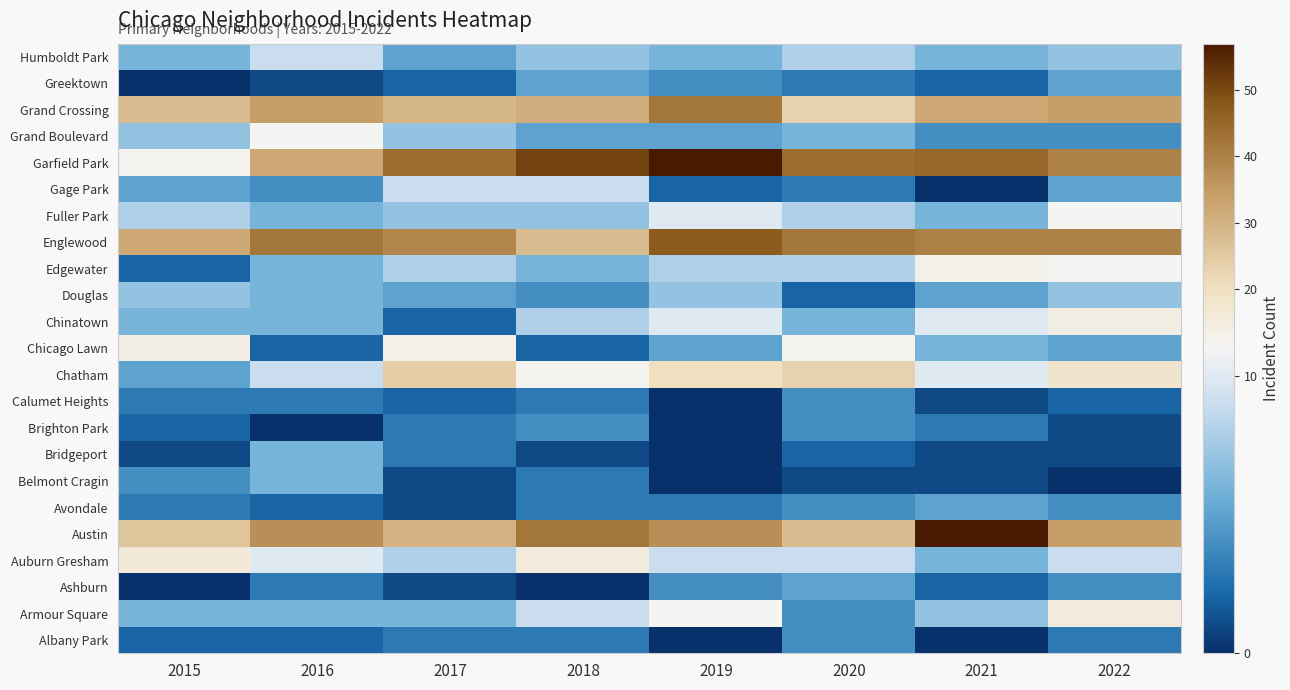

Reading right to left, what are all the values shown in this chart?

Albany Park: 2022=3	2021=0	2020=4	2019=0	2018=3	2017=3	2016=2	2015=2
Armour Square: 2022=15	2021=7	2020=4	2019=11	2018=9	2017=6	2016=6	2015=6
Ashburn: 2022=4	2021=2	2020=5	2019=4	2018=0	2017=1	2016=3	2015=0
Auburn Gresham: 2022=9	2021=6	2020=9	2019=9	2018=15	2017=8	2016=10	2015=16
Austin: 2022=34	2021=57	2020=28	2019=37	2018=42	2017=30	2016=37	2015=26
Avondale: 2022=4	2021=5	2020=4	2019=3	2018=3	2017=1	2016=2	2015=3
Belmont Cragin: 2022=0	2021=1	2020=1	2019=0	2018=3	2017=1	2016=6	2015=4
Bridgeport: 2022=1	2021=1	2020=2	2019=0	2018=1	2017=3	2016=6	2015=1
Brighton Park: 2022=1	2021=3	2020=4	2019=0	2018=4	2017=3	2016=0	2015=2
Calumet Heights: 2022=2	2021=1	2020=4	2019=0	2018=3	2017=2	2016=3	2015=3
Chatham: 2022=18	2021=10	2020=23	2019=20	2018=12	2017=24	2016=9	2015=5
Chicago Lawn: 2022=5	2021=6	2020=12	2019=5	2018=2	2017=13	2016=2	2015=14
Chinatown: 2022=14	2021=10	2020=6	2019=10	2018=8	2017=2	2016=6	2015=6
Douglas: 2022=7	2021=5	2020=2	2019=7	2018=4	2017=5	2016=6	2015=7
Edgewater: 2022=11	2021=13	2020=8	2019=8	2018=6	2017=8	2016=6	2015=2
Englewood: 2022=40	2021=40	2020=42	2019=47	2018=28	2017=39	2016=42	2015=32
Fuller Park: 2022=11	2021=6	2020=8	2019=10	2018=7	2017=7	2016=6	2015=8
Gage Park: 2022=5	2021=0	2020=3	2019=2	2018=9	2017=9	2016=4	2015=5
Garfield Park: 2022=40	2021=45	2020=44	2019=57	2018=51	2017=44	2016=32	2015=12
Grand Boulevard: 2022=4	2021=4	2020=6	2019=5	2018=5	2017=7	2016=11	2015=7
Grand Crossing: 2022=34	2021=32	2020=23	2019=42	2018=31	2017=29	2016=34	2015=28
Greektown: 2022=5	2021=2	2020=3	2019=4	2018=5	2017=2	2016=1	2015=0
Humboldt Park: 2022=7	2021=6	2020=8	2019=6	2018=7	2017=5	2016=9	2015=6